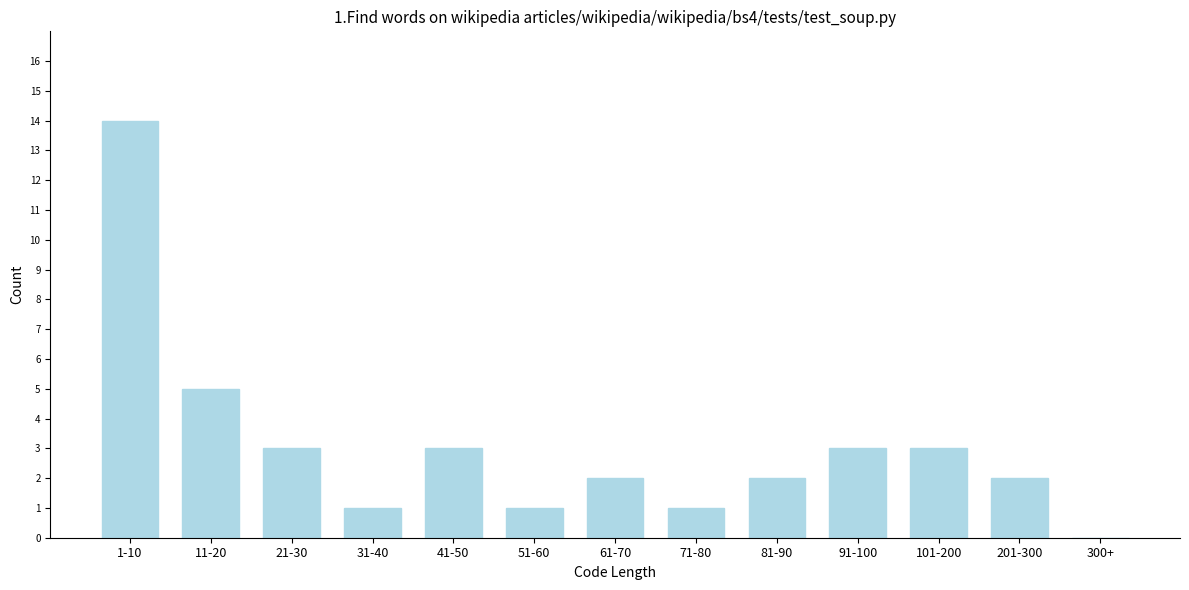

Reading left to right, list all the values displayed in this chart.

1-10=14	11-20=5	21-30=3	31-40=1	41-50=3	51-60=1	61-70=2	71-80=1	81-90=2	91-100=3	101-200=3	201-300=2	300+=0